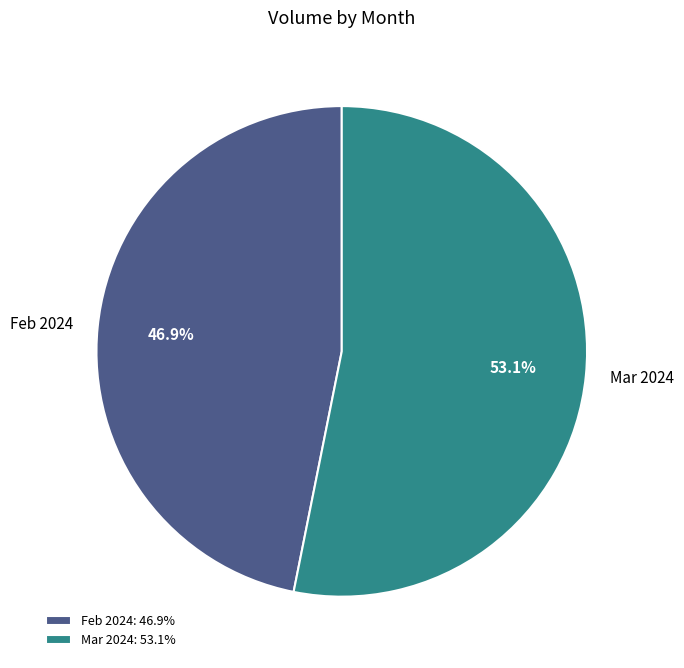

Count the number of slices in the pie.

2